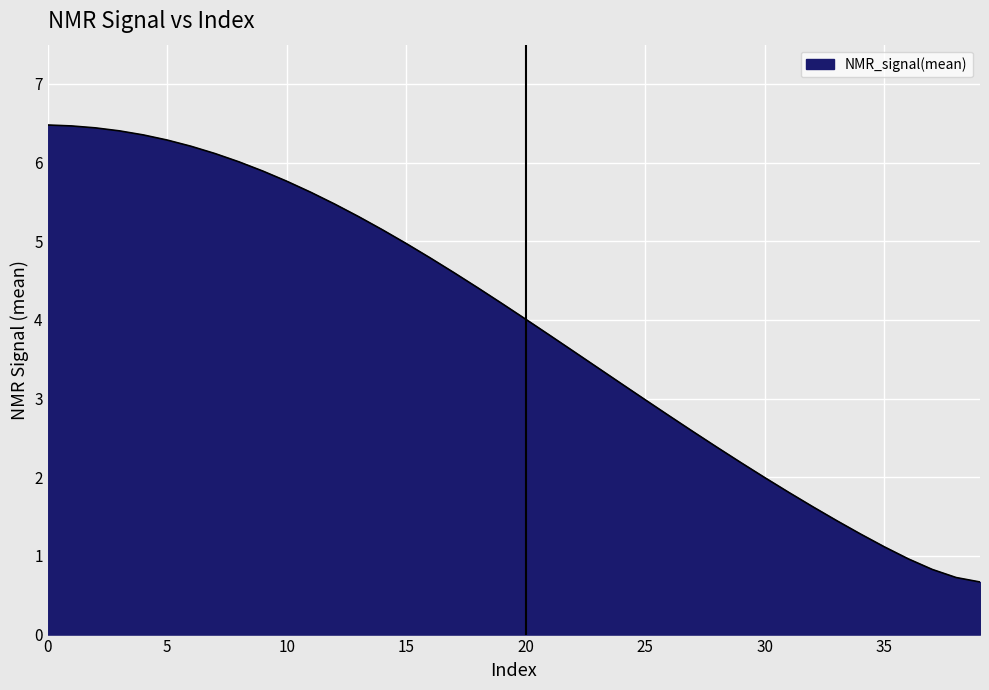

What is the greatest value displayed?

6.5